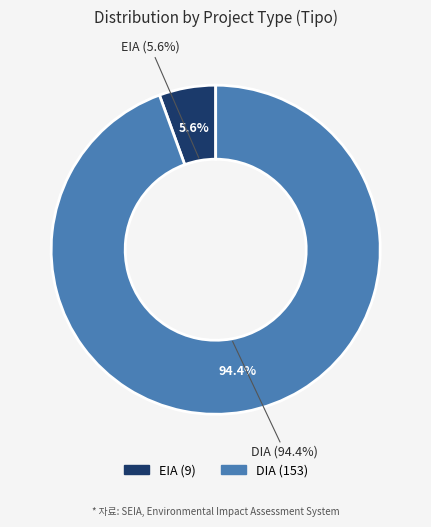

Which category has the smallest portion of the pie?

EIA